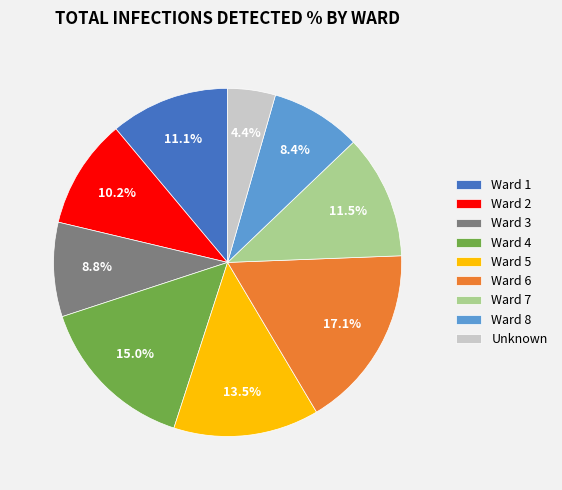

What is the largest slice in the pie chart?

Ward 6